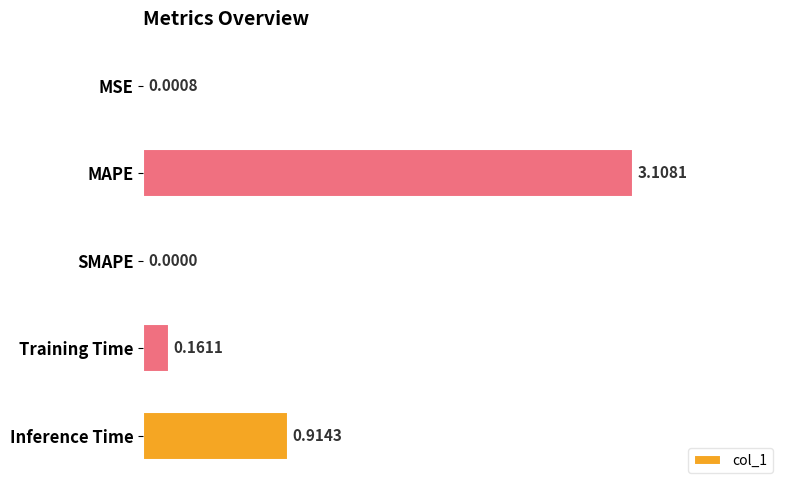

Which label corresponds to the largest value in the chart?

MAPE